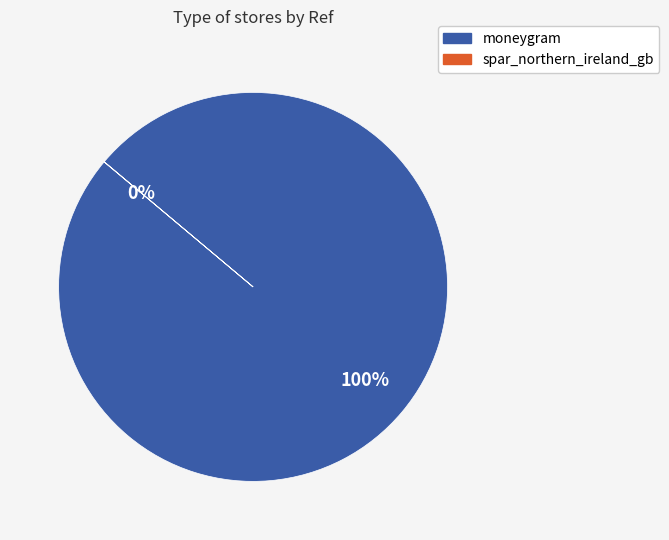

Does moneygram represent more than half of the total?

Yes